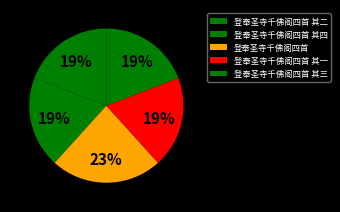

Which has a higher value, 登奉圣寺千佛阁四首 其四 or 登奉圣寺千佛阁四首 其一?

登奉圣寺千佛阁四首 其一